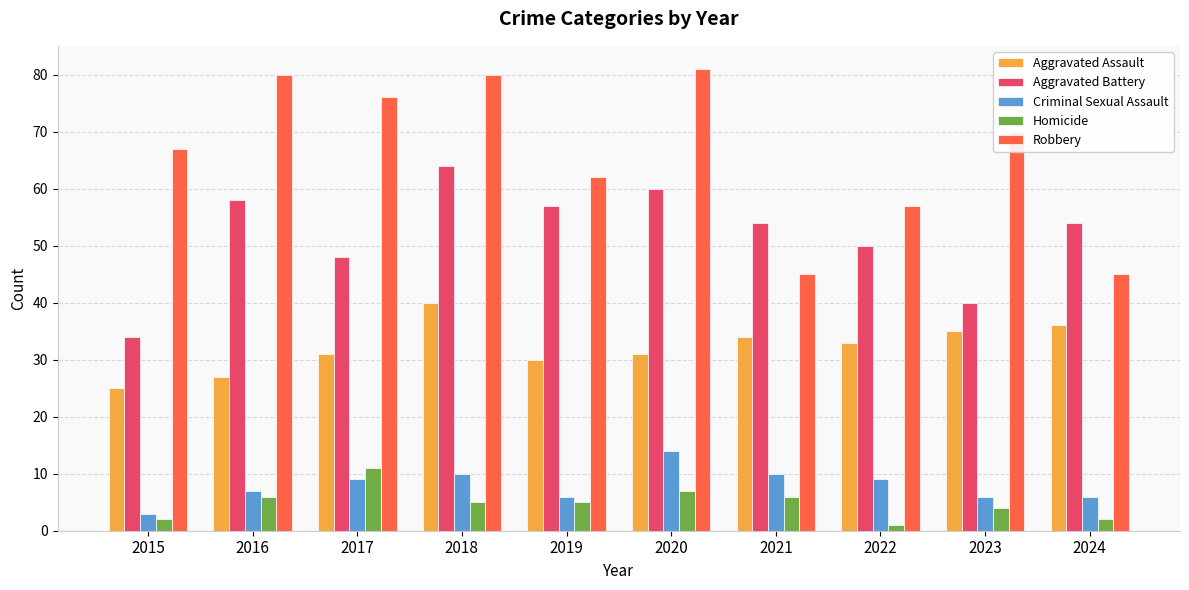

Where does the Robbery series first go above 70?

2016